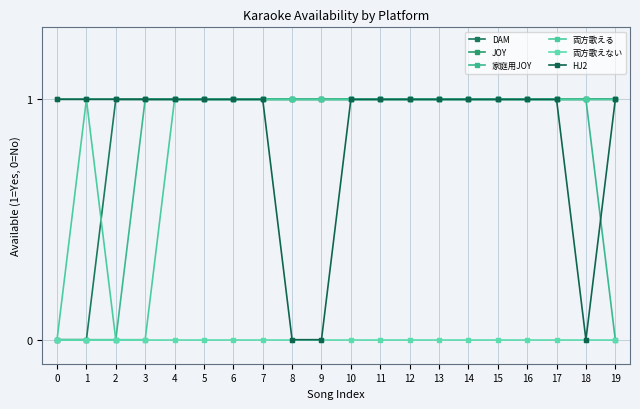

Rank the series at 13 from lowest to highest value.

両方歌えない, DAM, JOY, 家庭用JOY, 両方歌える, HJ2